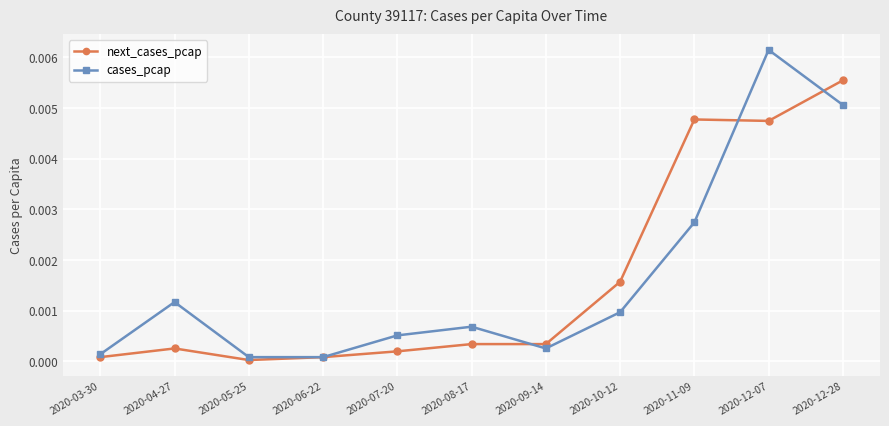

Where is the first local maximum for cases_pcap?

2020-04-27